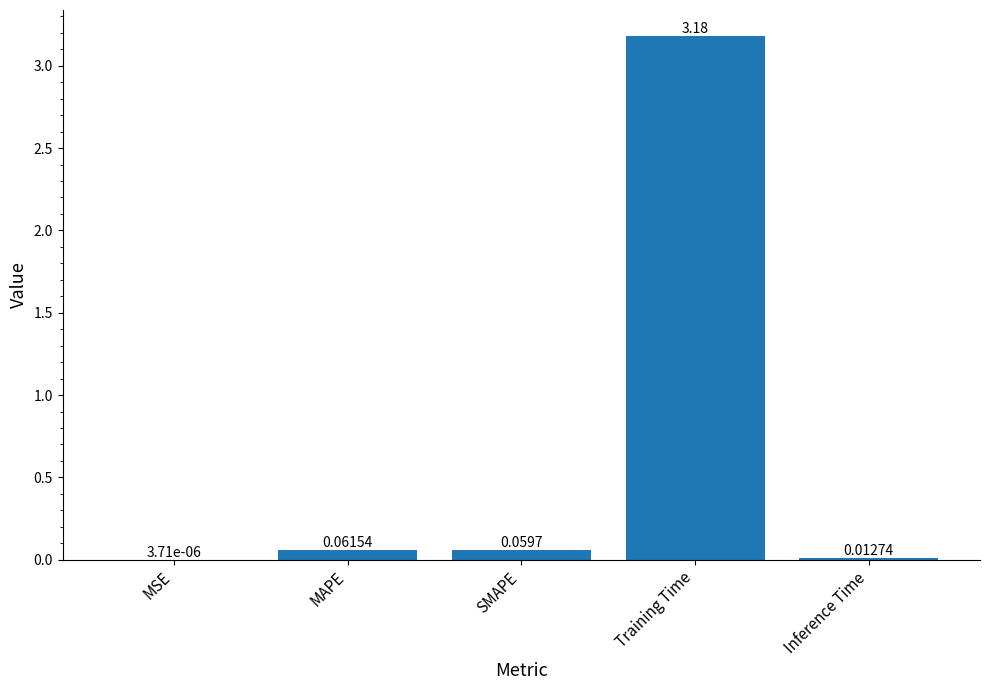

Which label corresponds to the largest value in the chart?

Training Time